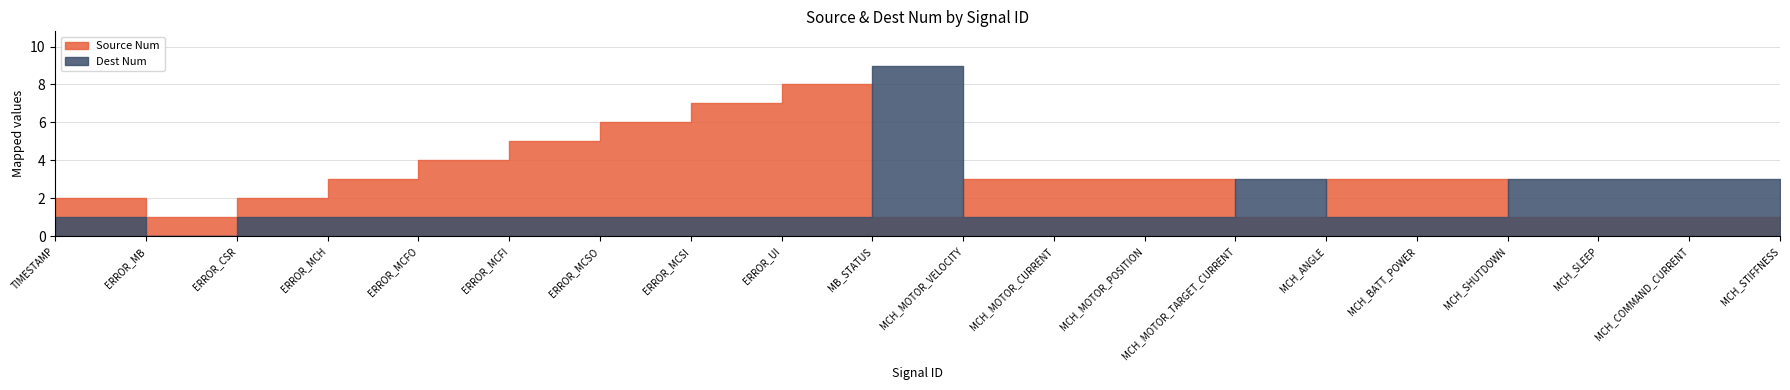

Is it true that Dest Num equals 1 at ERROR_MCSO?

False